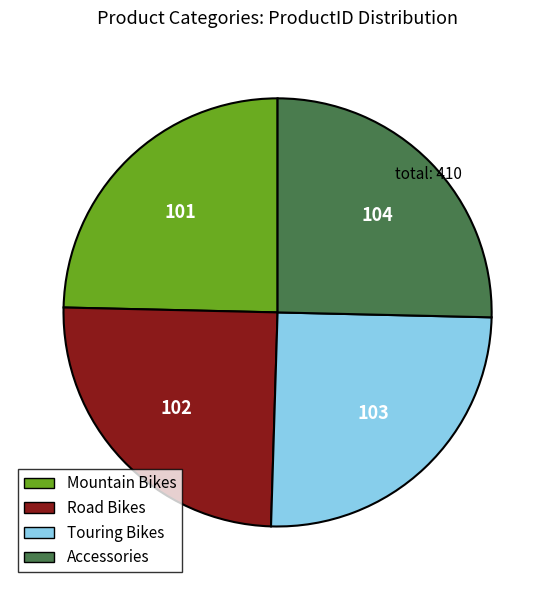

Is there any slice that represents more than half of the pie?

No